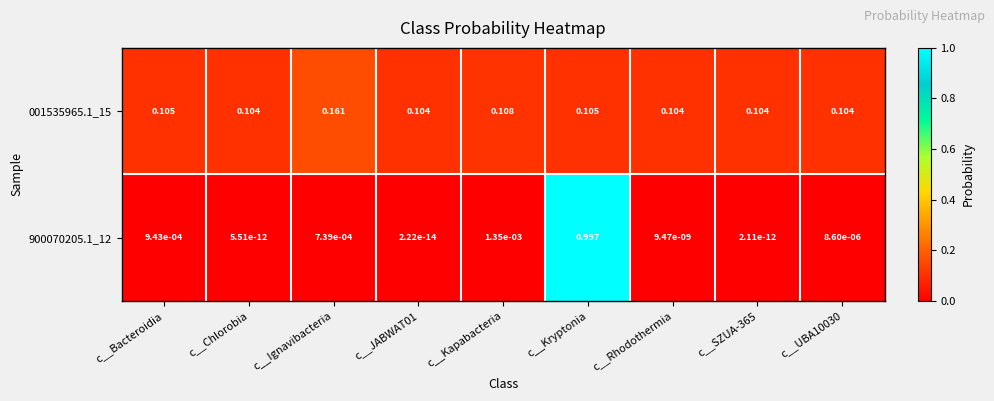

Which series changed the most between c__Ignavibacteria and c__Kryptonia?

900070205.1_12